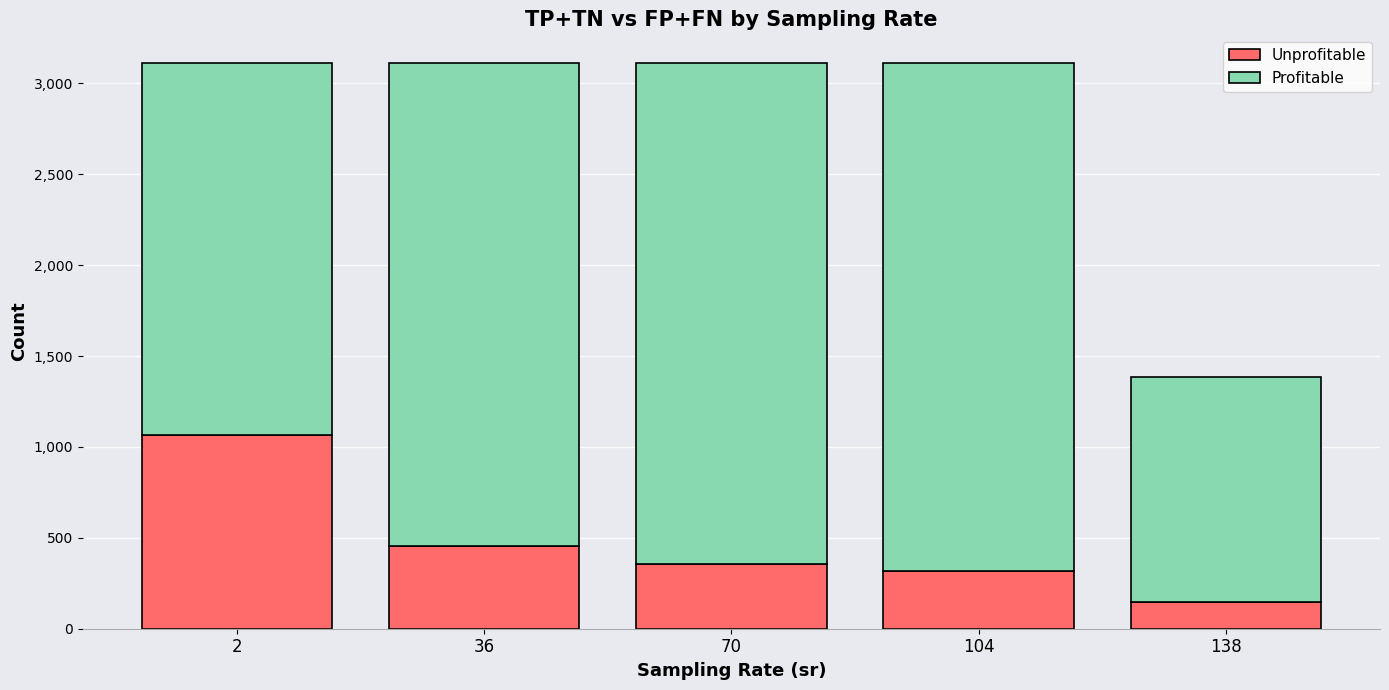

How many data points in Unprofitable are less than 353?

2